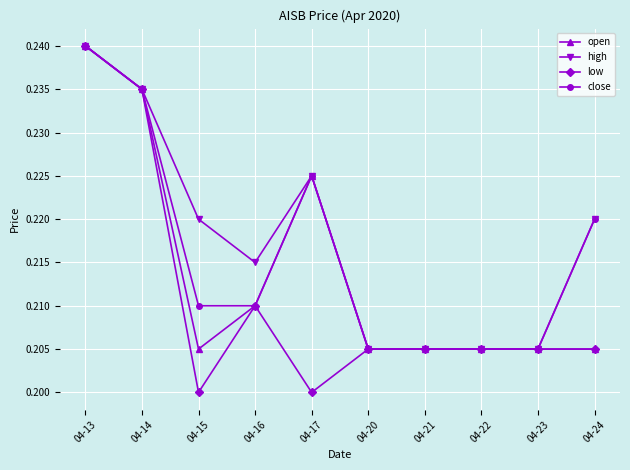

At which category does the chart reach its peak across all series?

04-13